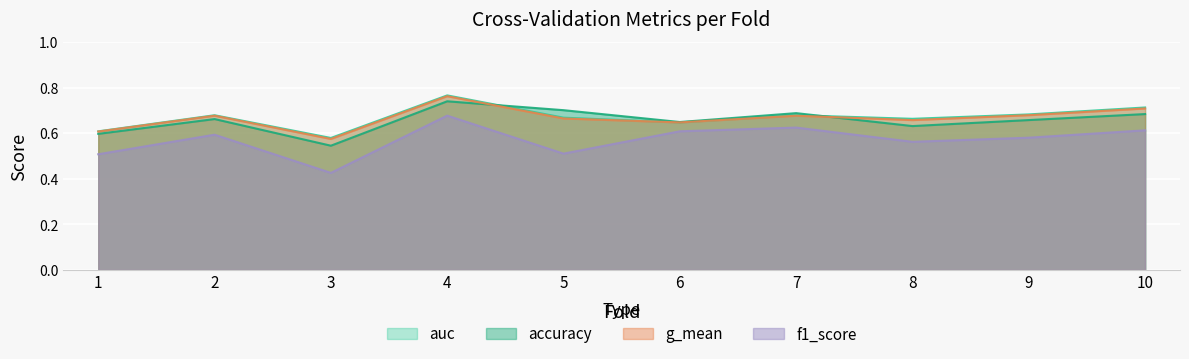

What is the highest value of the accuracy series?

0.7